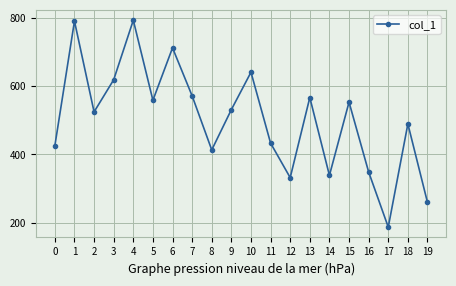

What is the sum of the values at 1 and 15?

1343.7